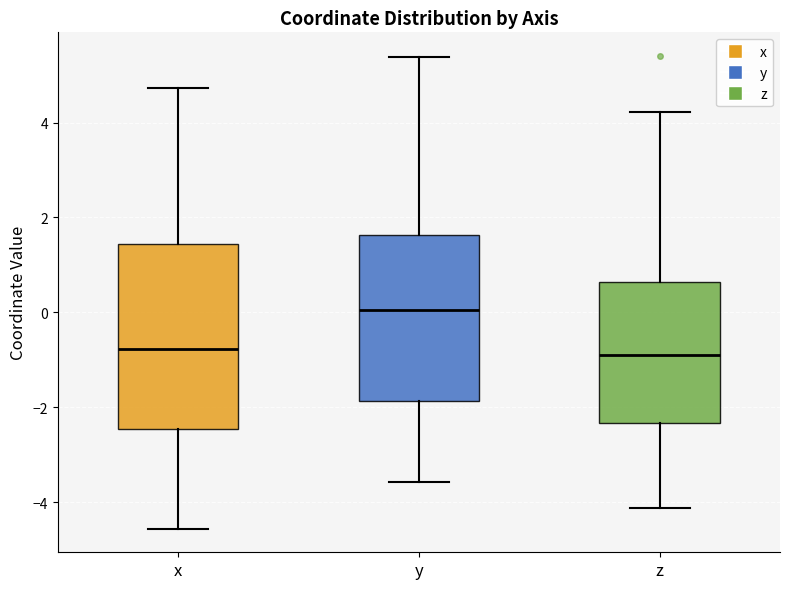

Where does the upper whisker of the box for z end on the y-axis? The values are not printed on the chart, so give them approximately, as read against the axis.

4.2